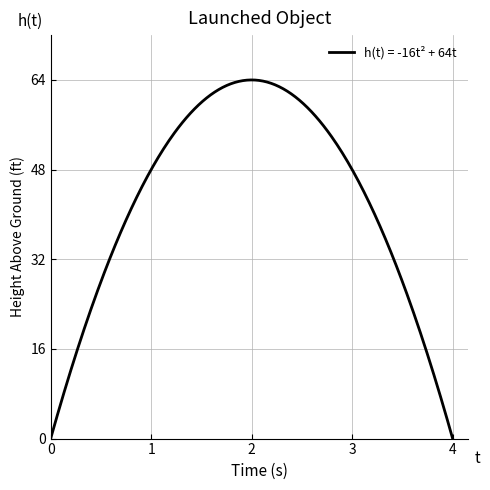

What is the difference between the maximum and minimum values?

64.0